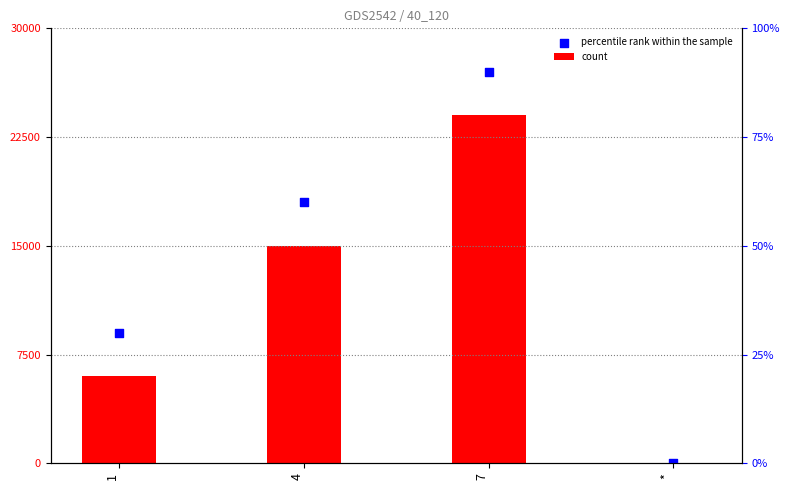

Which series has the largest Y range (max minus min)?

percentile rank within the sample